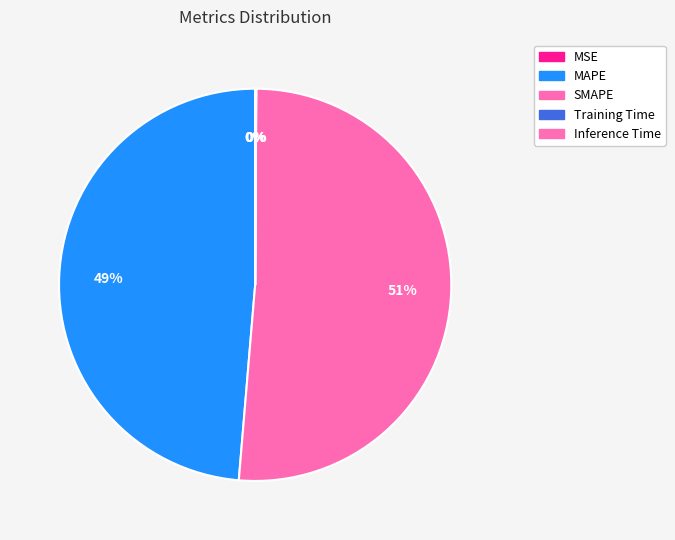

How many slices are in this pie chart?

5